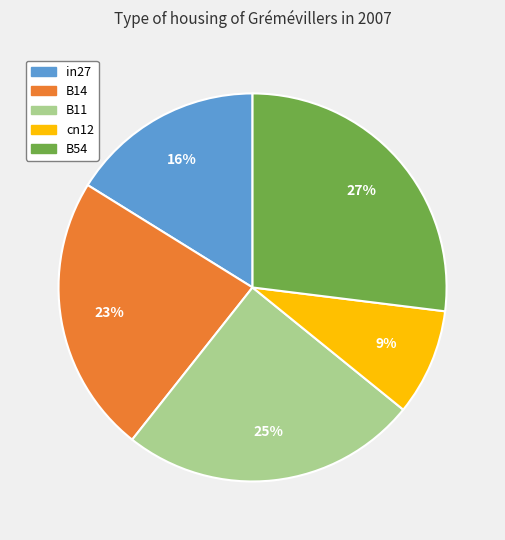

Rank the categories by value from highest to lowest.

B54, B11, B14, in27, cn12